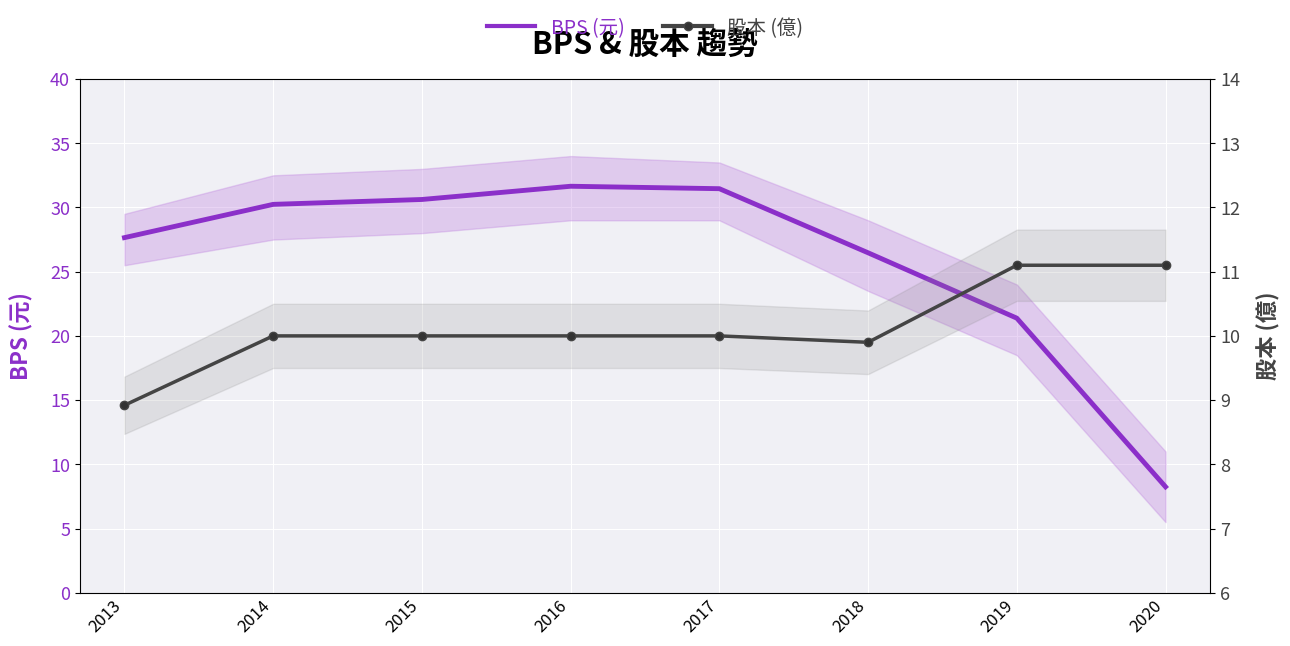

How many data points in BPS (元) are less than 30?

4